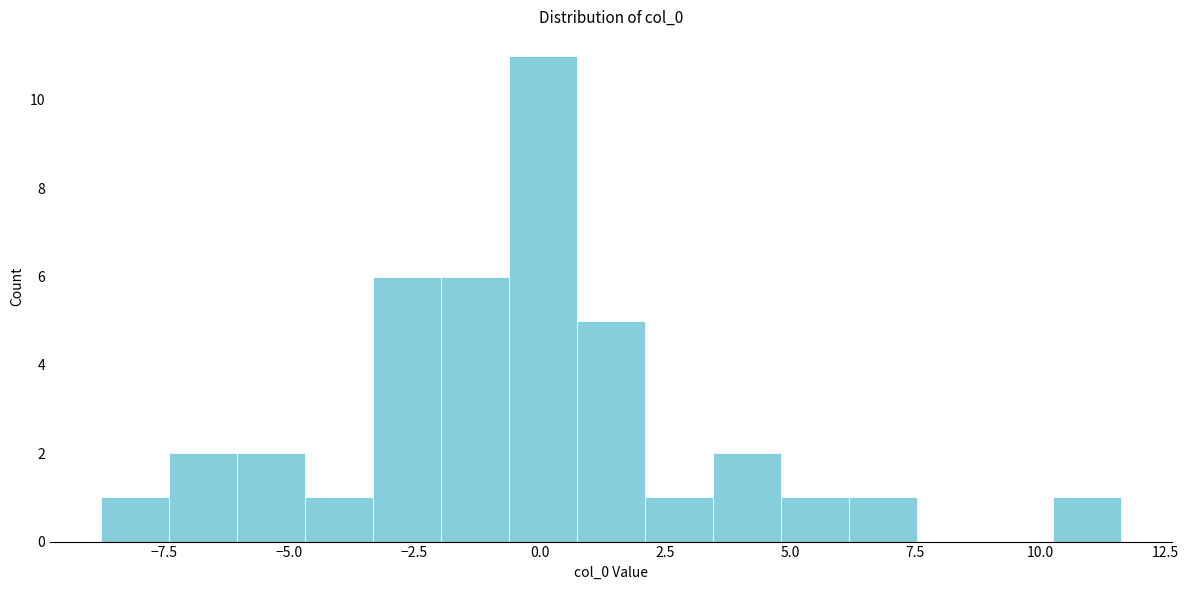

Read against the x-axis, roughly where is the centre of the tallest bar?

0.0